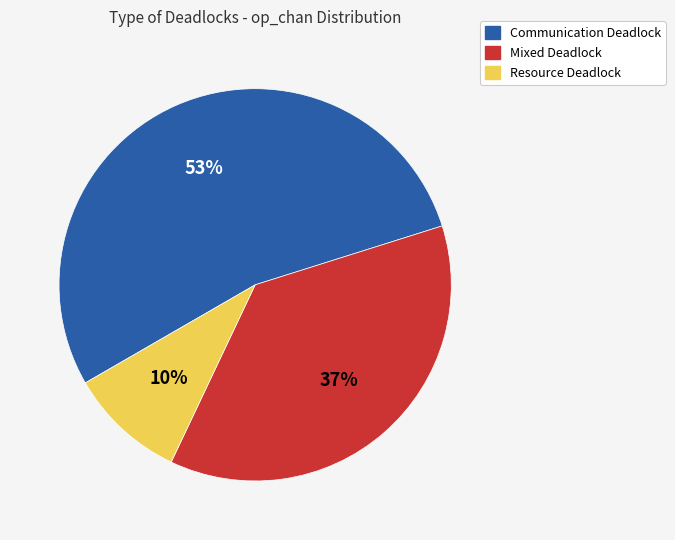

The Mixed Deadlock slice represents 37% of the pie. True or false?

True